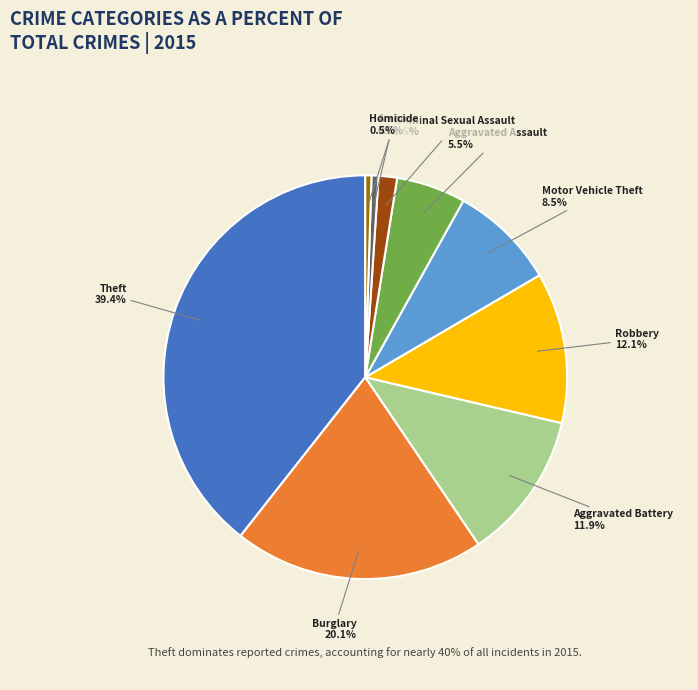

How many segments does this pie chart have?

9